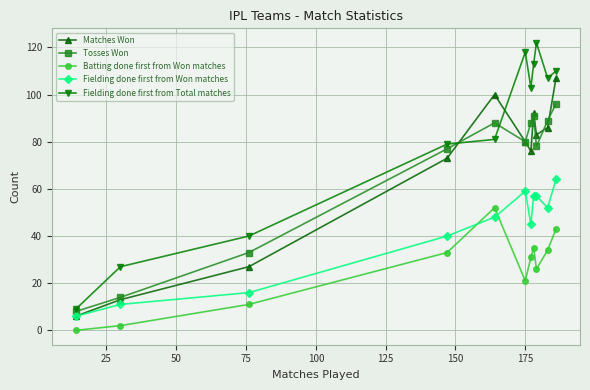

True or false: Tosses Won and Fielding done first from Won matches cross at least once.

False